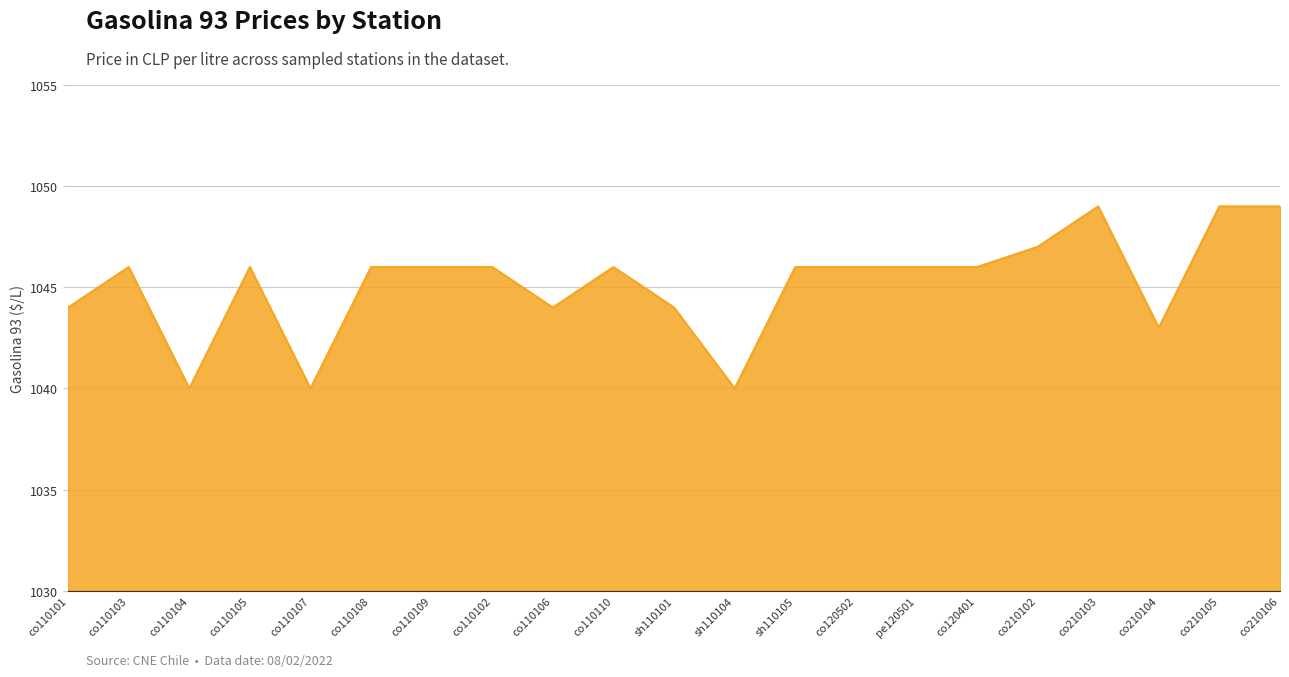

What is the average value?

1045